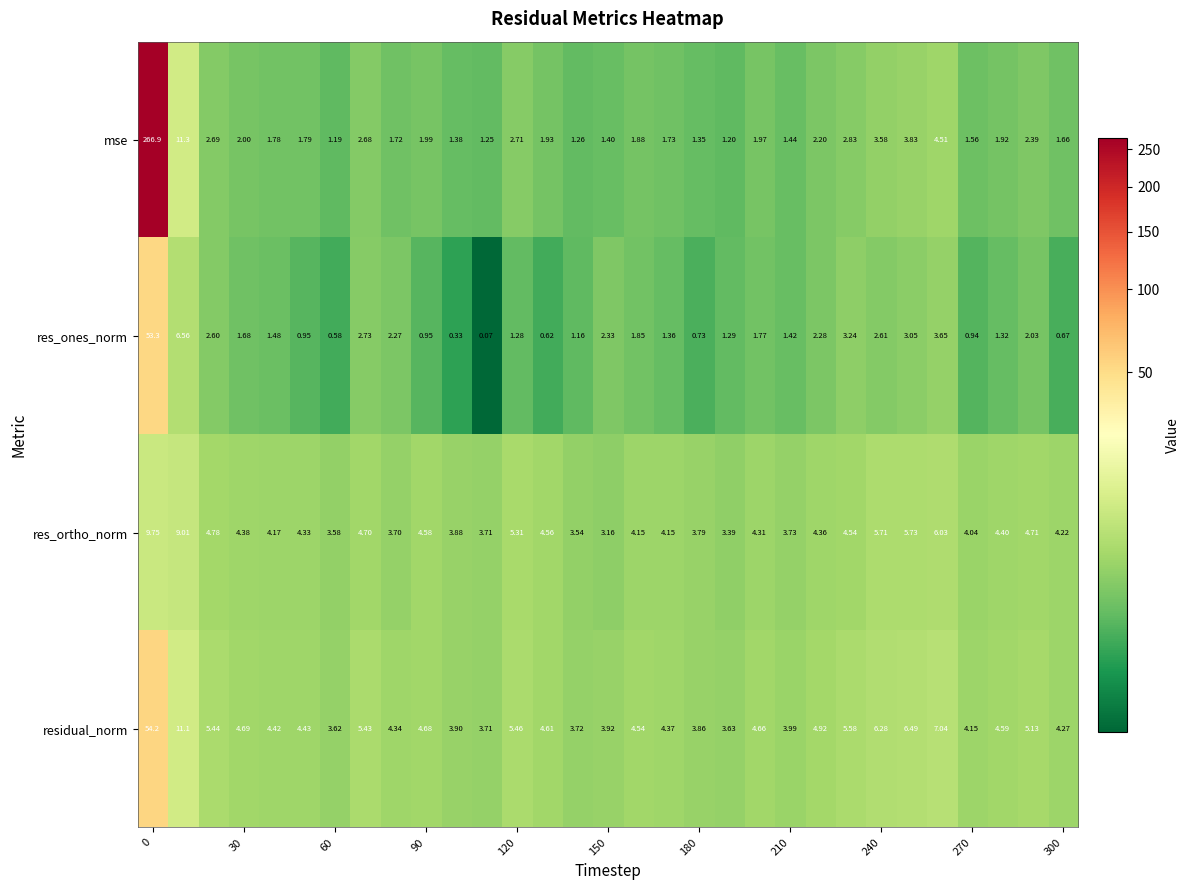

List the series in order of their peak value, lowest first.

res_ortho_norm, res_ones_norm, residual_norm, mse